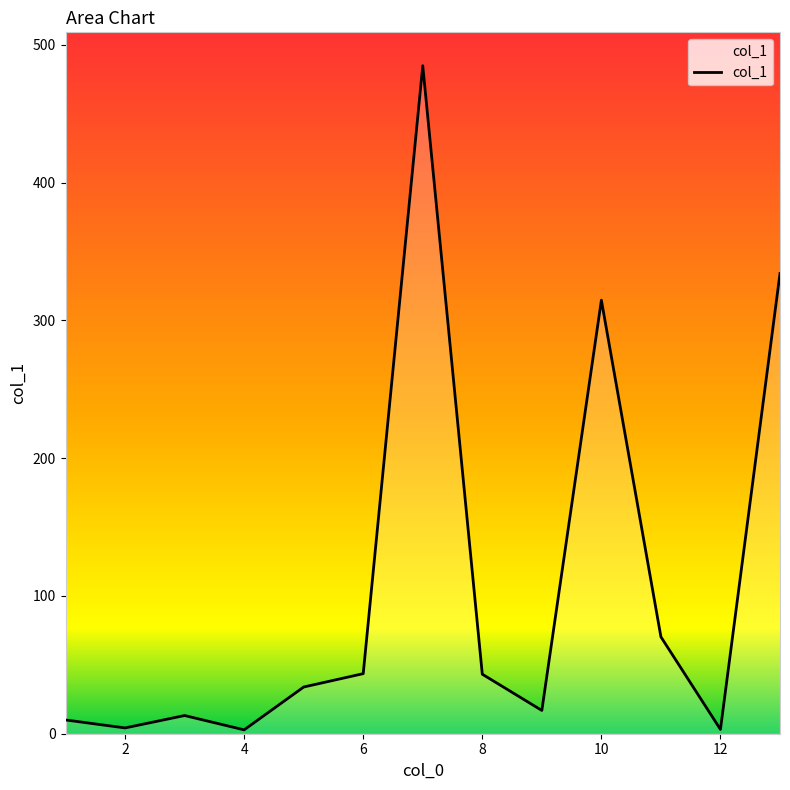

What is the difference between the maximum and minimum values?

482.1